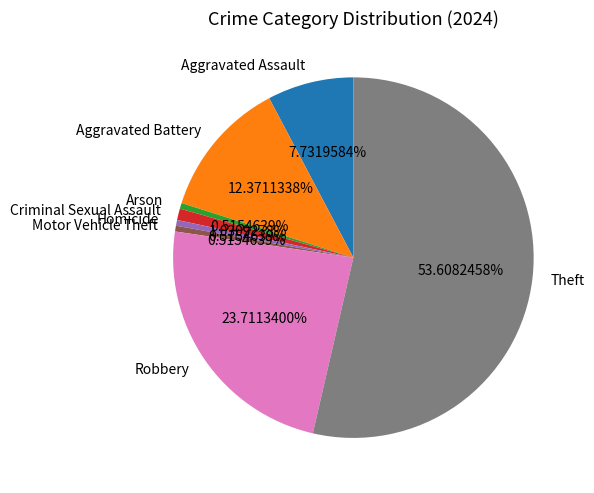

How many slices are in this pie chart?

8